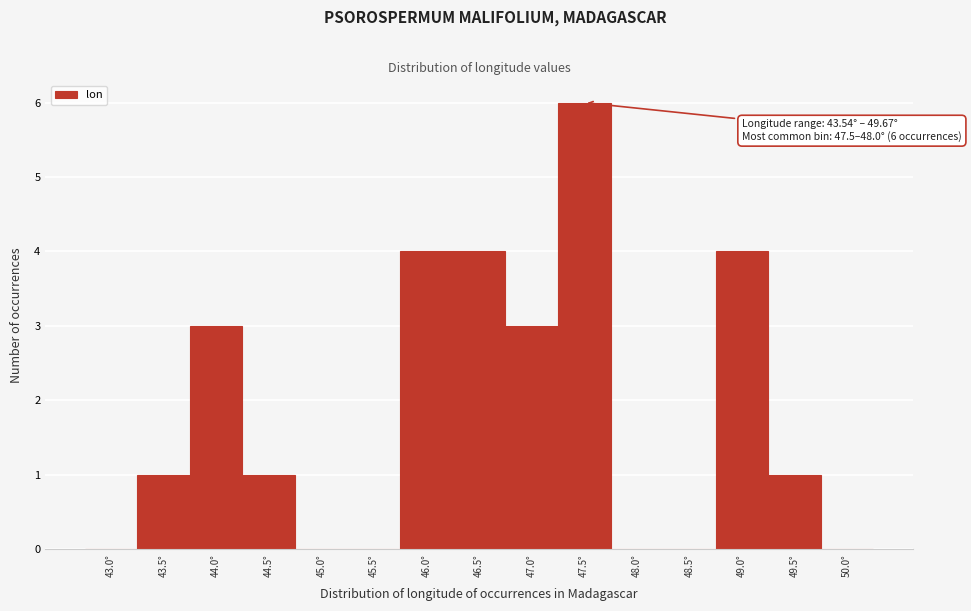

Reading left to right, what are all the values shown in this chart?

43.0°=0	43.5°=1	44.0°=3	44.5°=1	45.0°=0	45.5°=0	46.0°=4	46.5°=4	47.0°=3	47.5°=6	48.0°=0	48.5°=0	49.0°=4	49.5°=1	50.0°=0